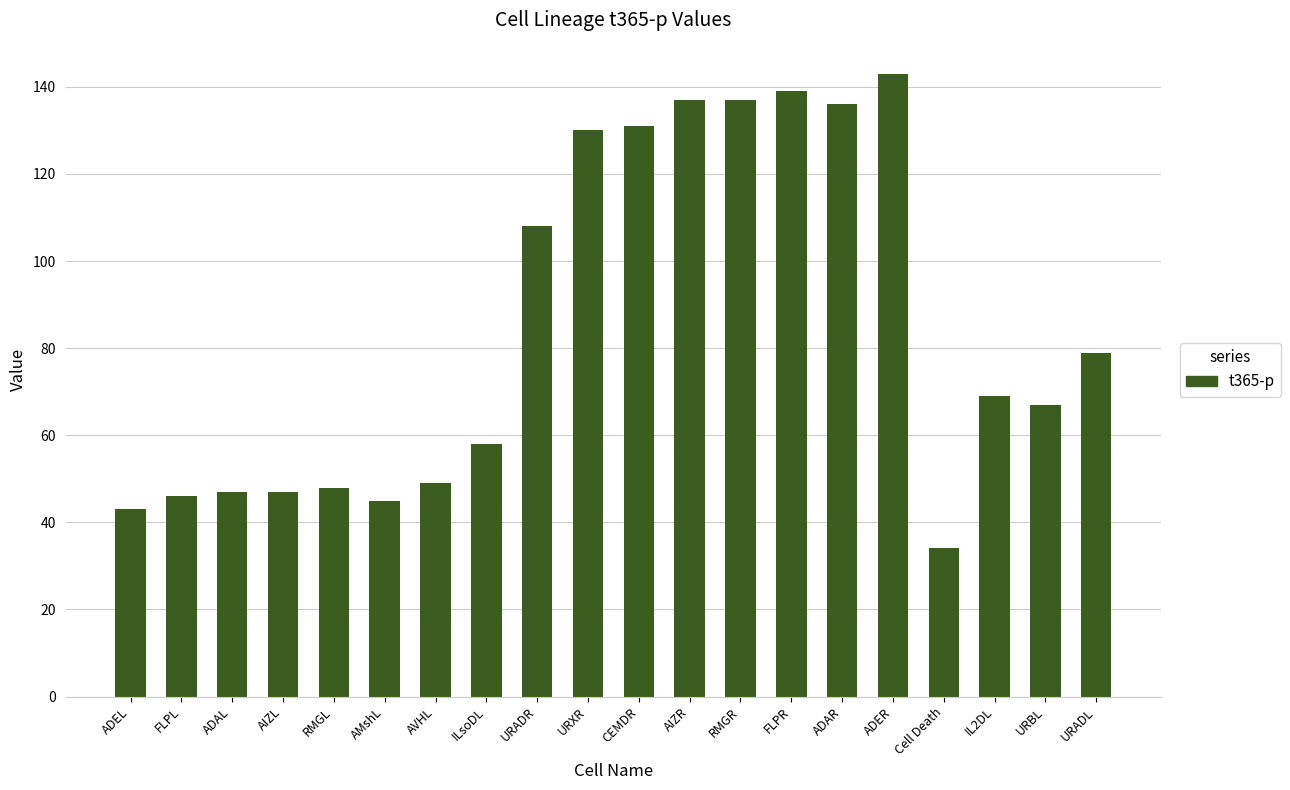

Does the chart contain any negative values?

No